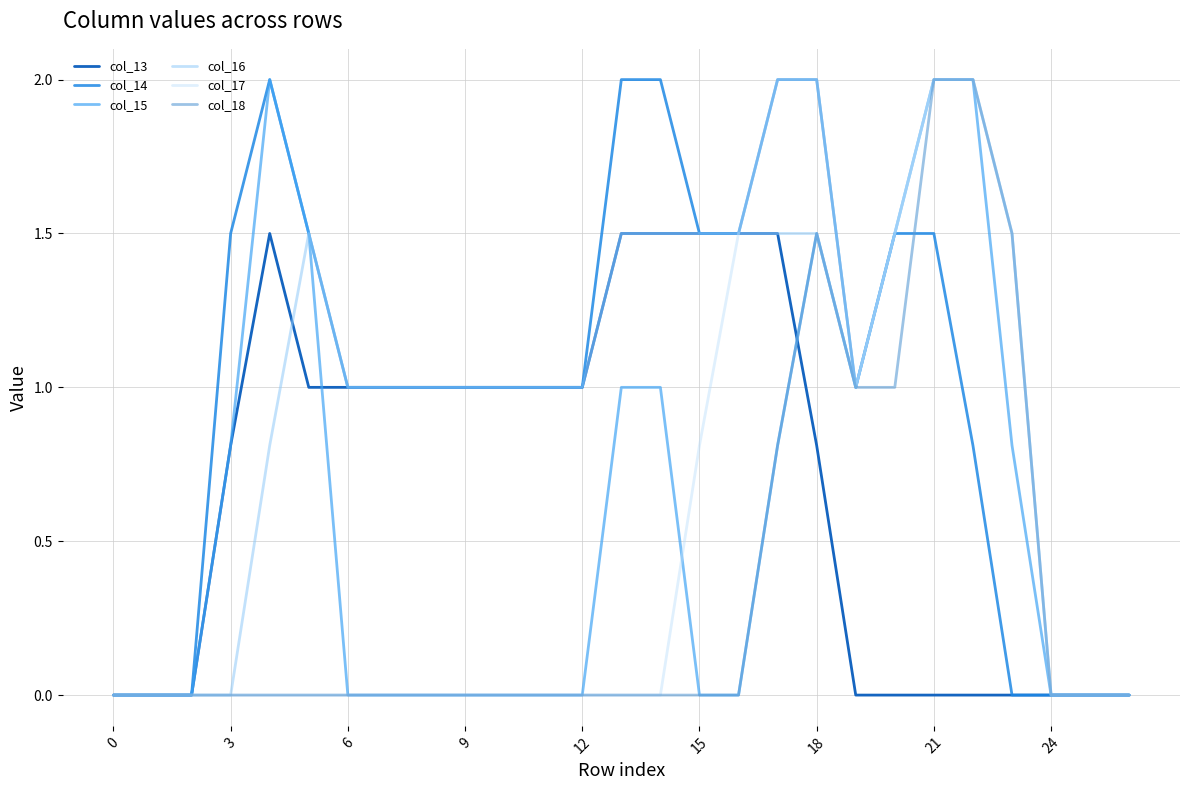

What are all the series names shown in the legend?

col_13, col_14, col_15, col_16, col_17, col_18